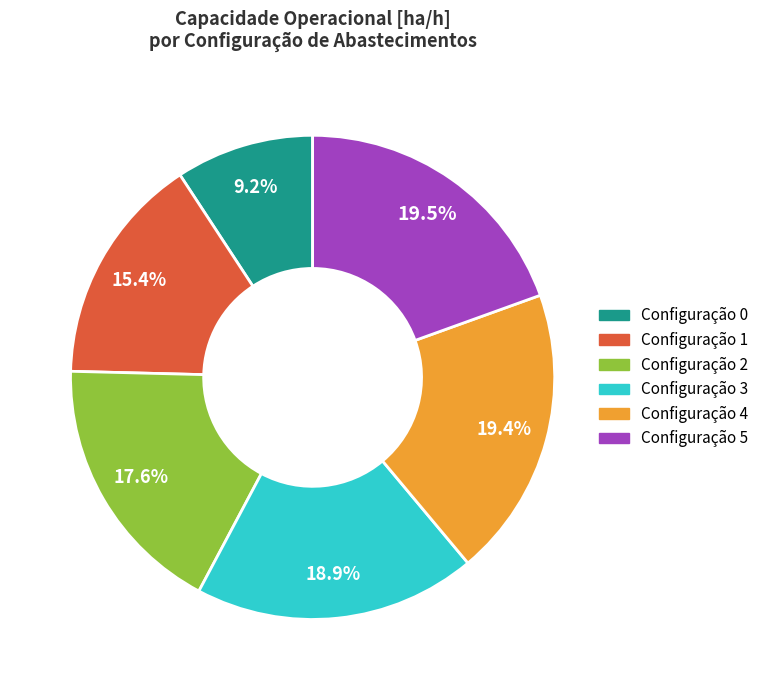

To the nearest percent, what is the difference between the largest and smallest slice percentages?

10%